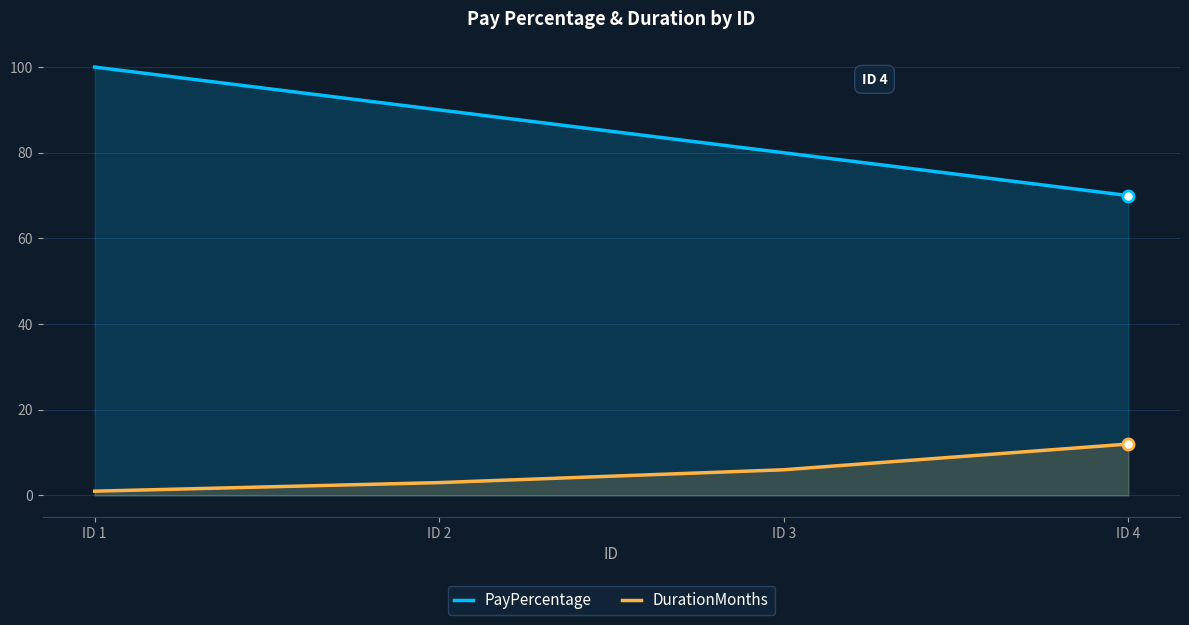

Which has a higher value, ID 2 or ID 1?

ID 1